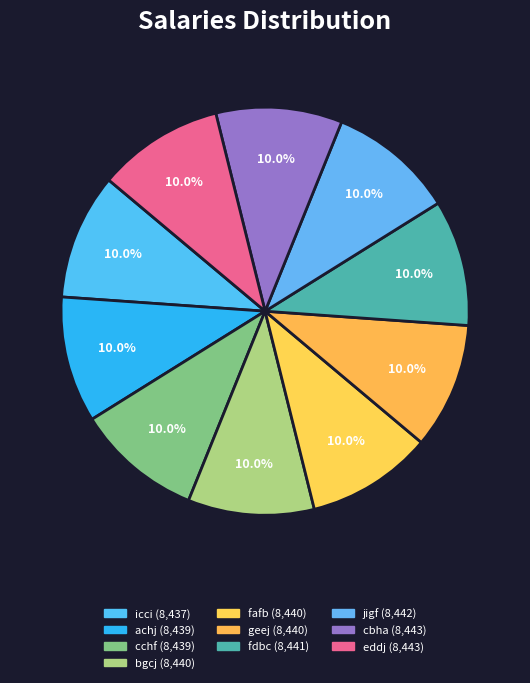

How much of the chart is everything except fafb?

90.0%